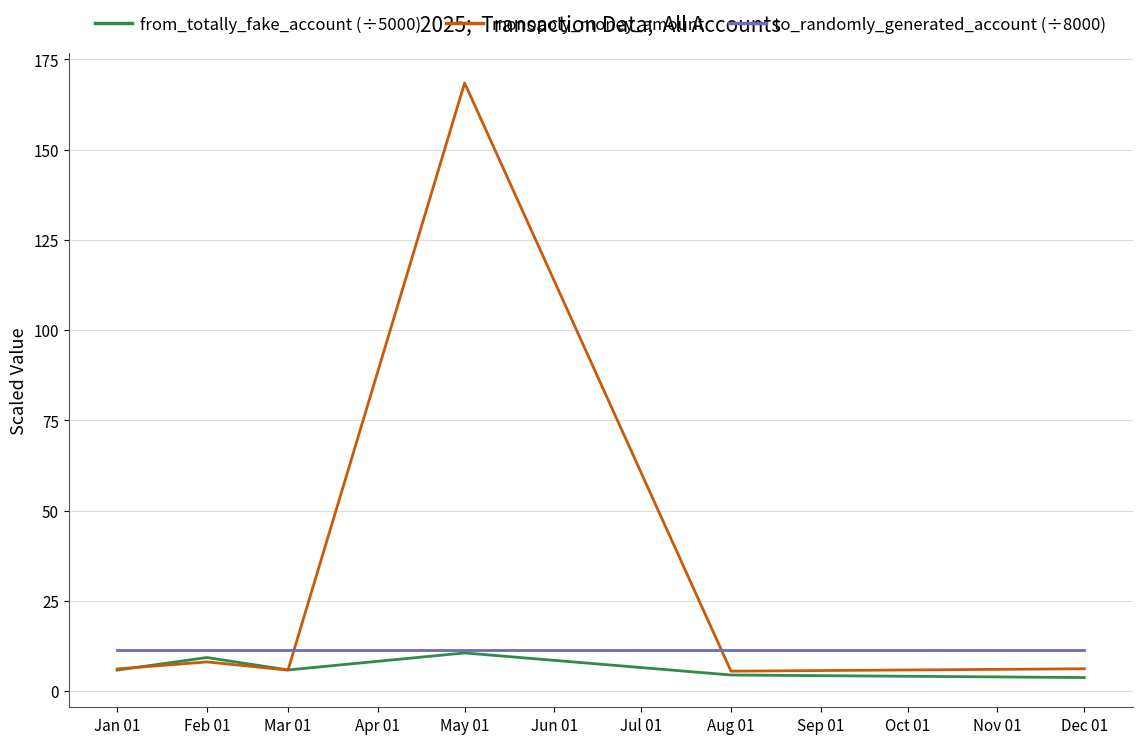

Which series has the largest total across all categories?

monopoly_money_amount